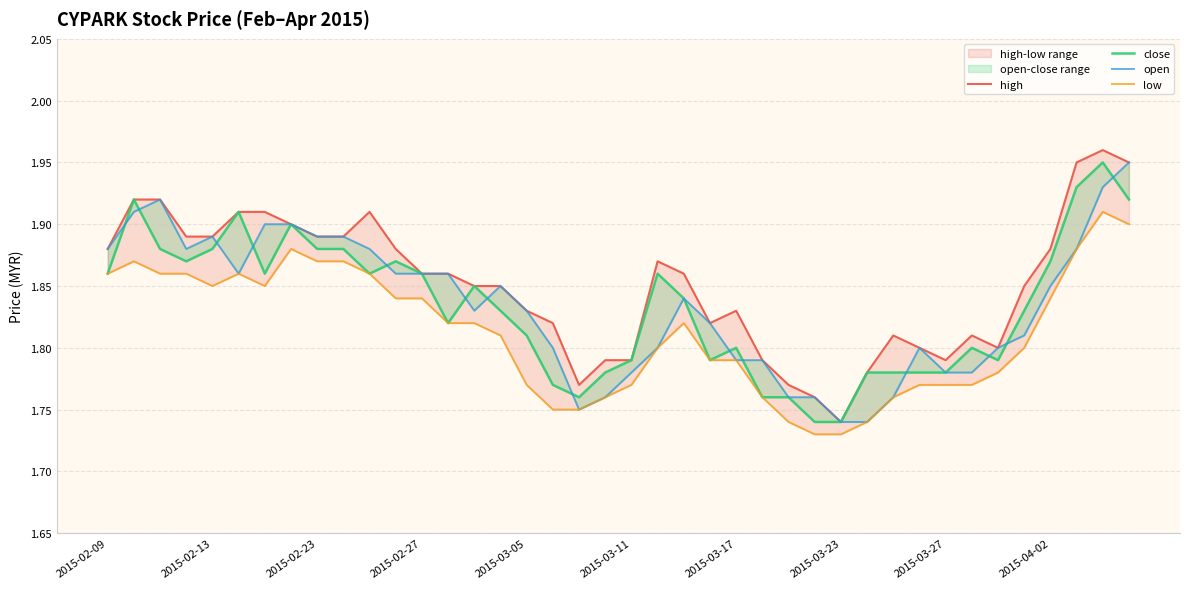

Is it true that low equals 3.1 at 14?

False